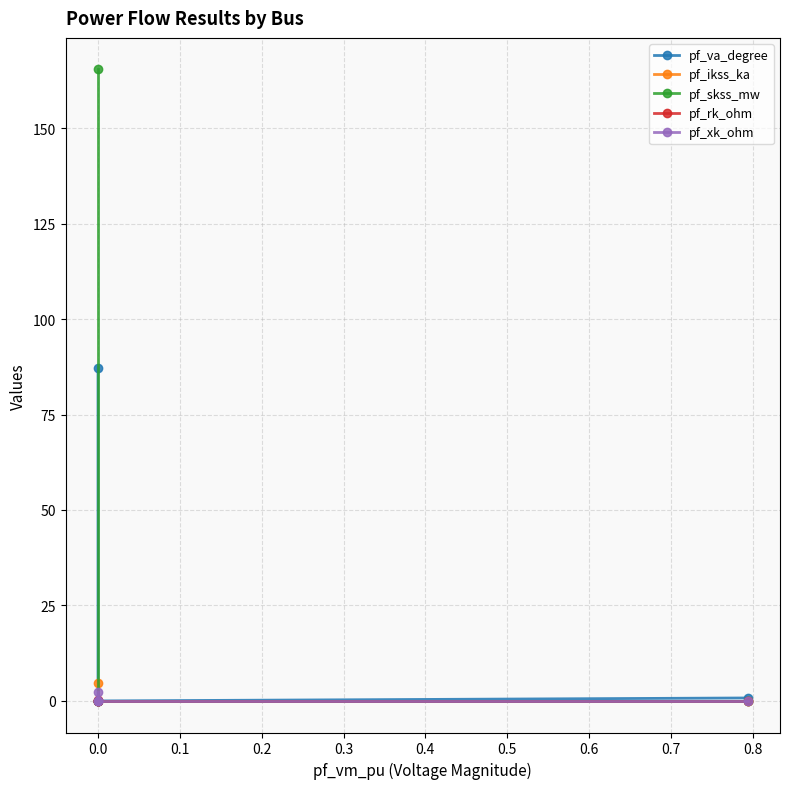

Which has a higher value, 0.2 or 0.3?

0.3